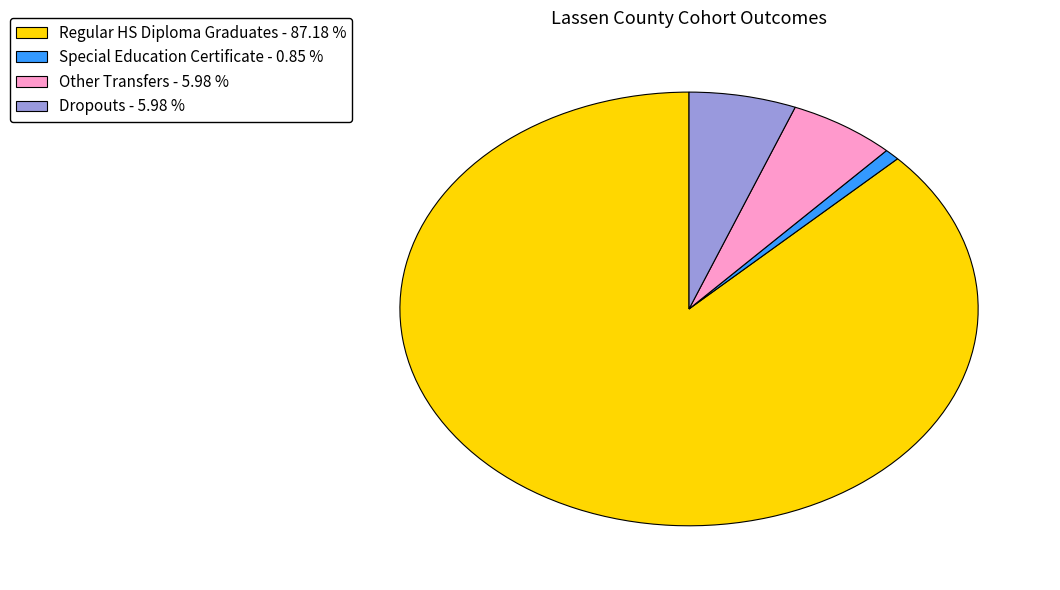

Count the number of slices in the pie.

4